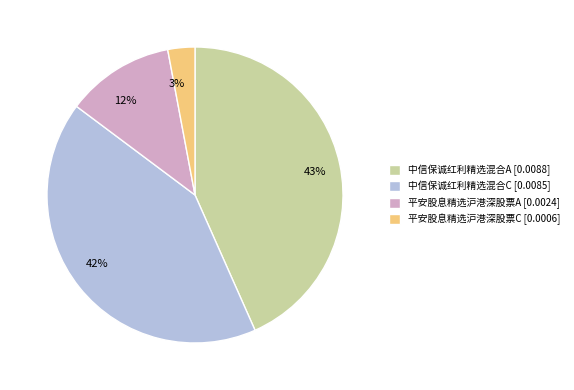

Is there a majority slice in this chart?

No